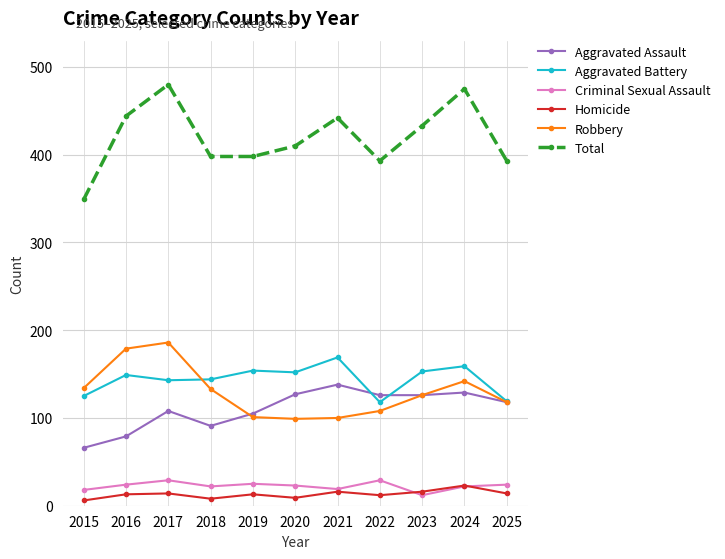

Where is the first local minimum for Aggravated Assault?

2018